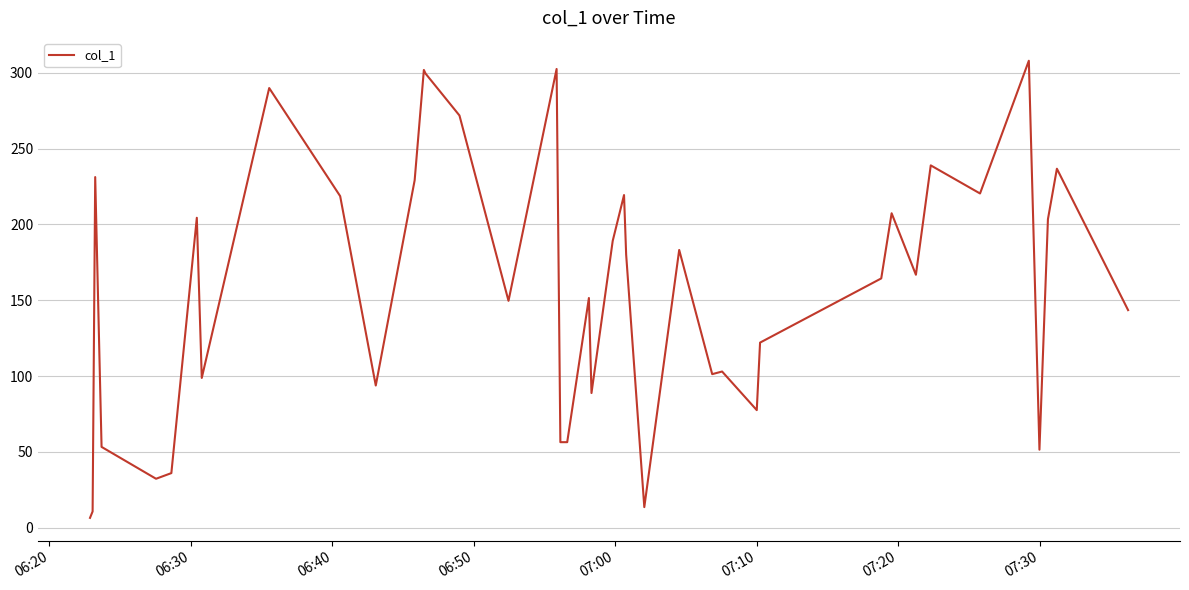

Does the chart have visible grid lines?

Yes